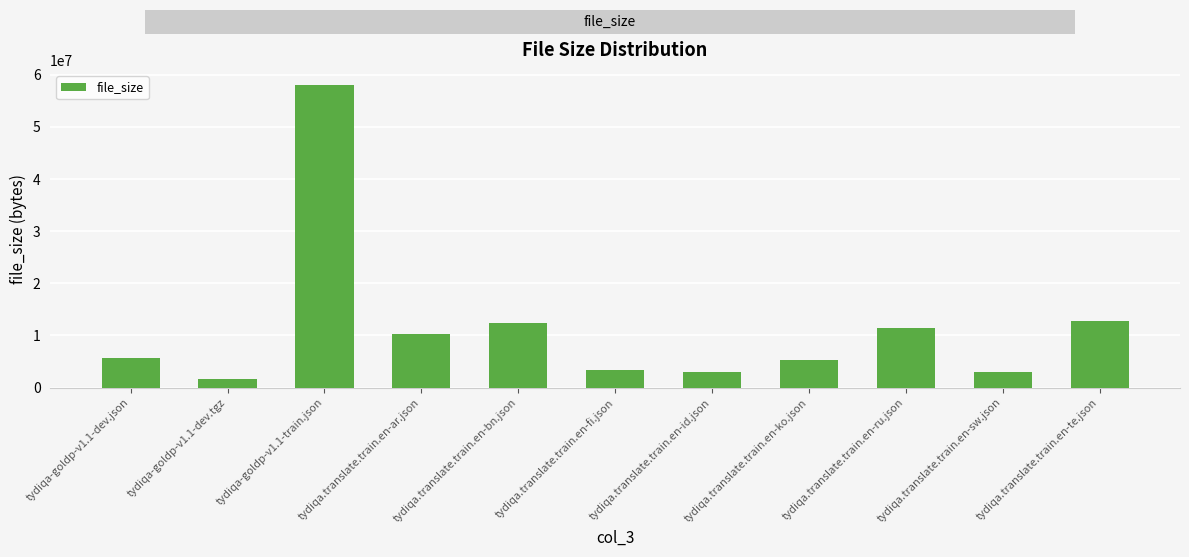

The value at tydiqa.translate.train.en-te.json is 12746941. True or false?

True